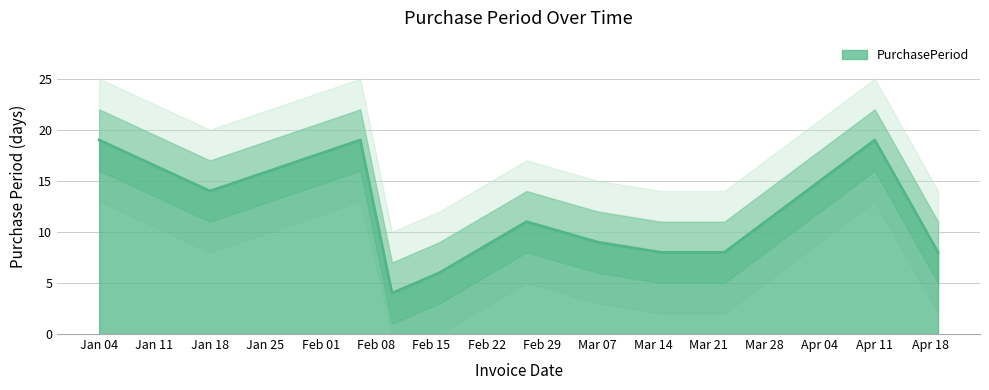

The chart shows a value of 9 at 2016-02-06. True or false?

False